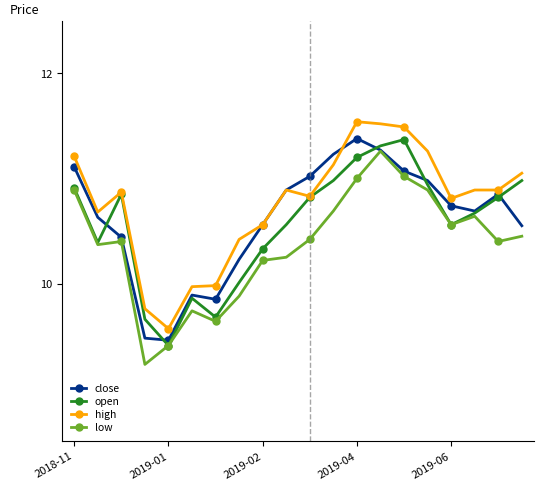

True or false: close and open intersect in this chart.

True